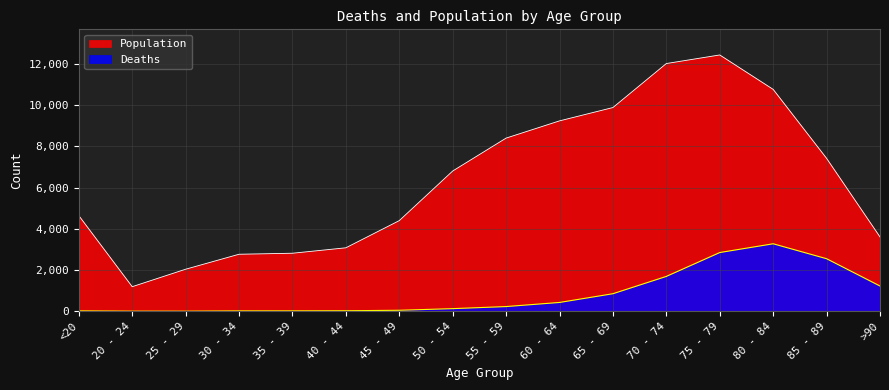

What is the difference between the maximum and minimum values in the Population series?

11243